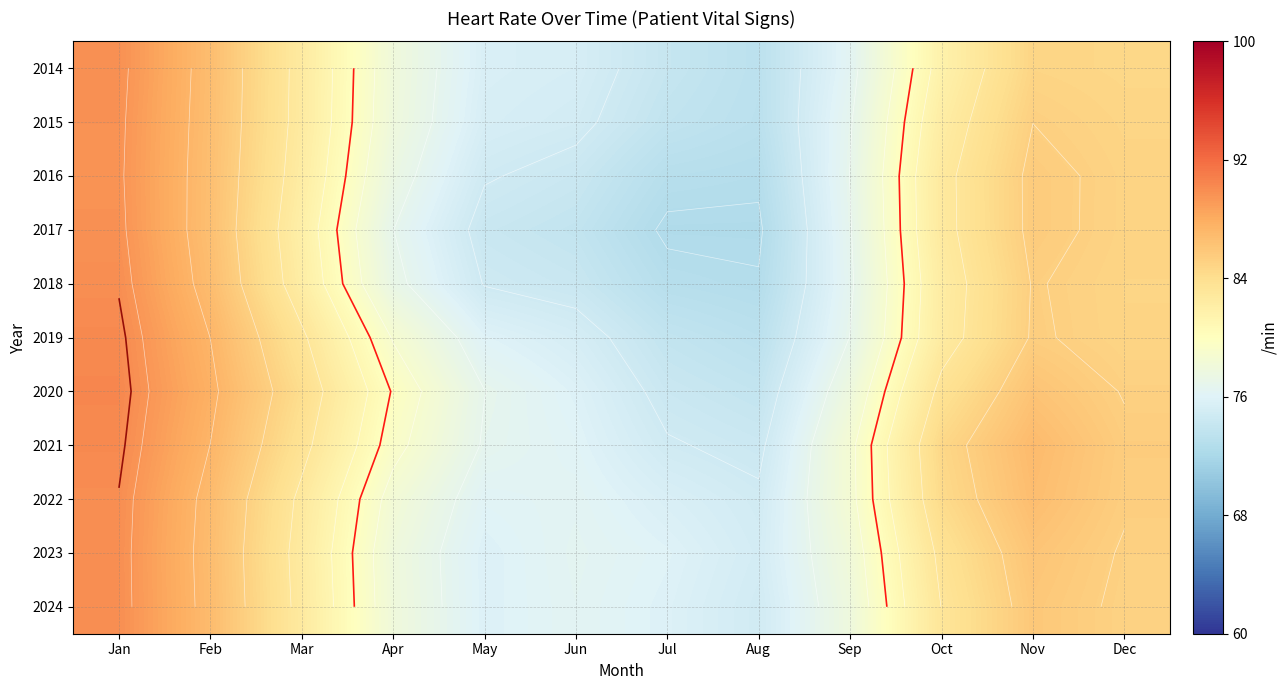

What is the maximum value for 2016?

89.6